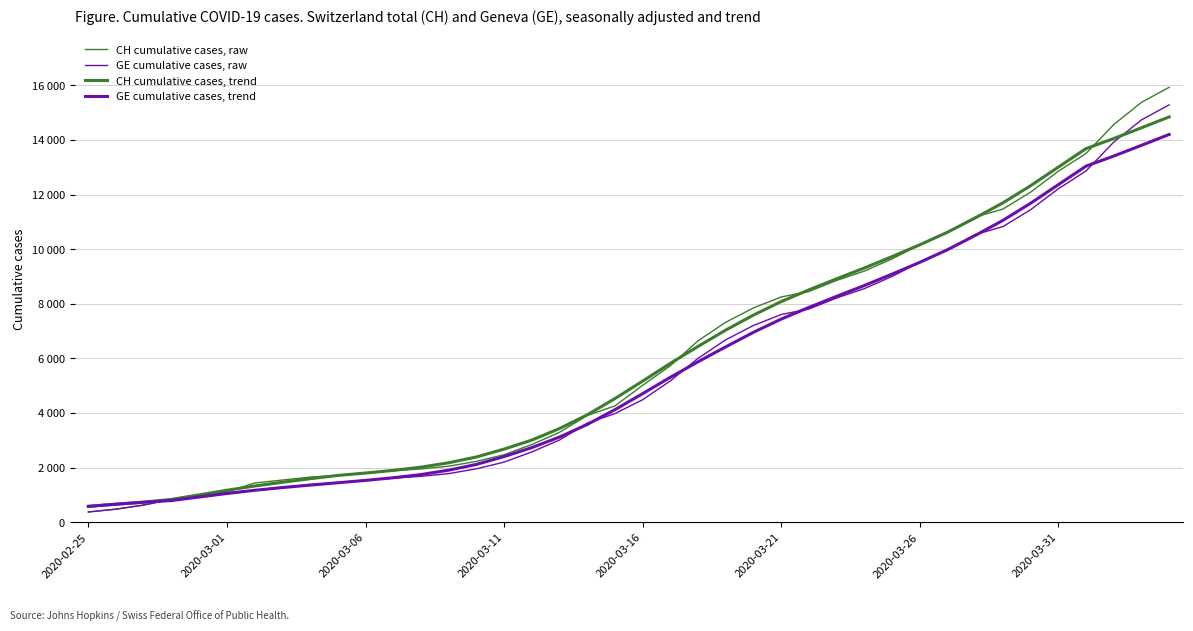

True or false: GE cumulative cases, raw has more than 0 interior local peaks.

False